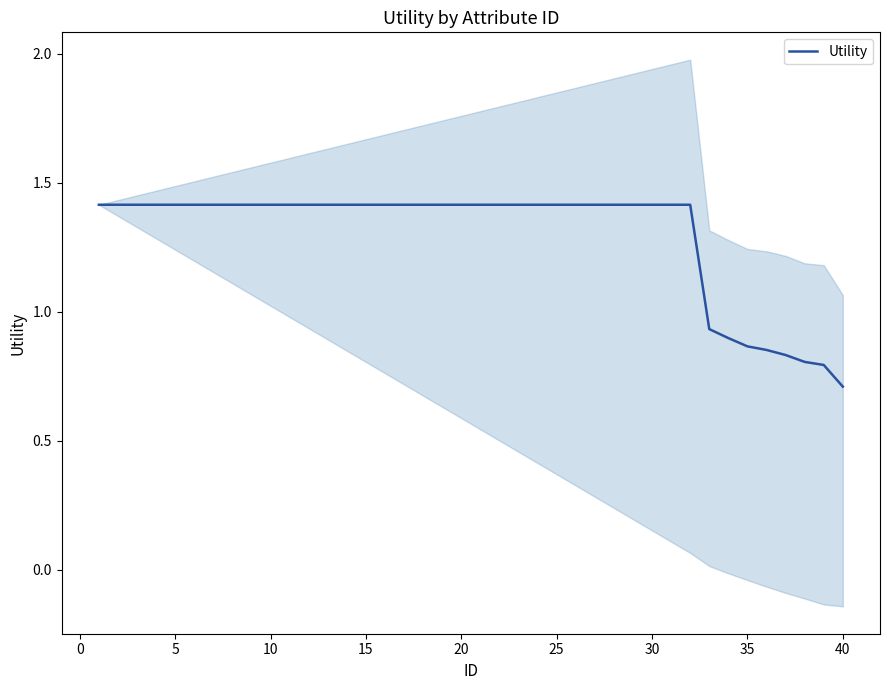

The value of Utility at 10 is 2.2. True or false?

False